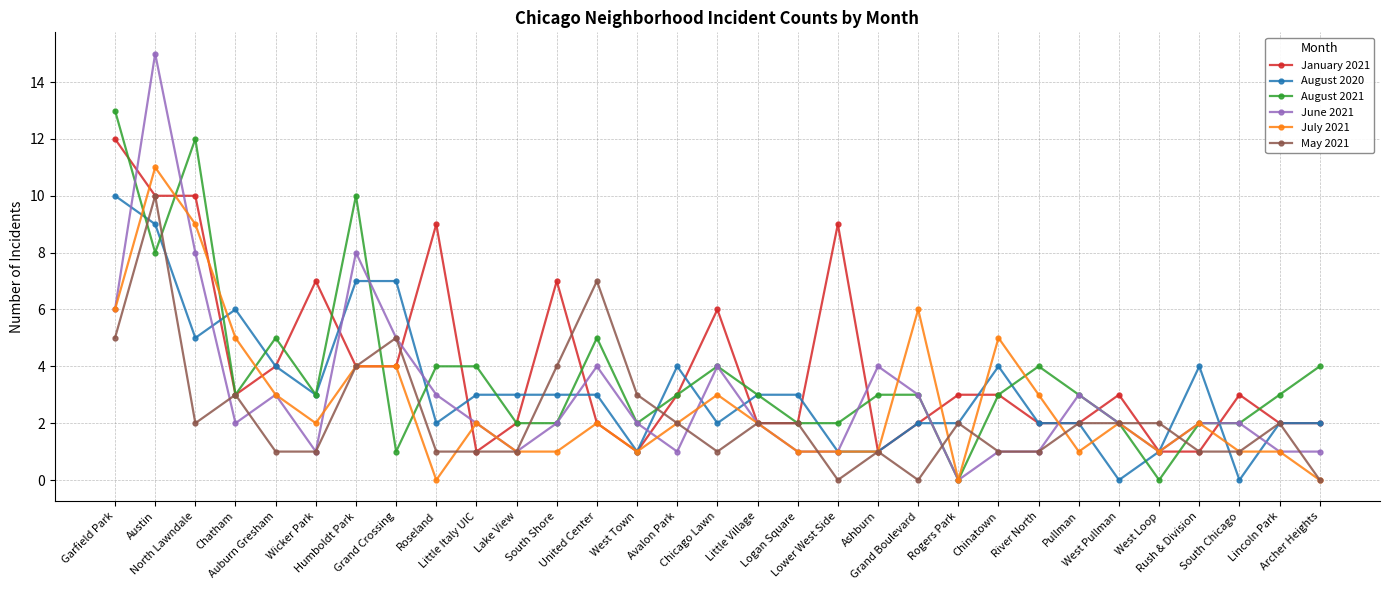

The May 2021 series shows 7 at Humboldt Park. True or false?

False